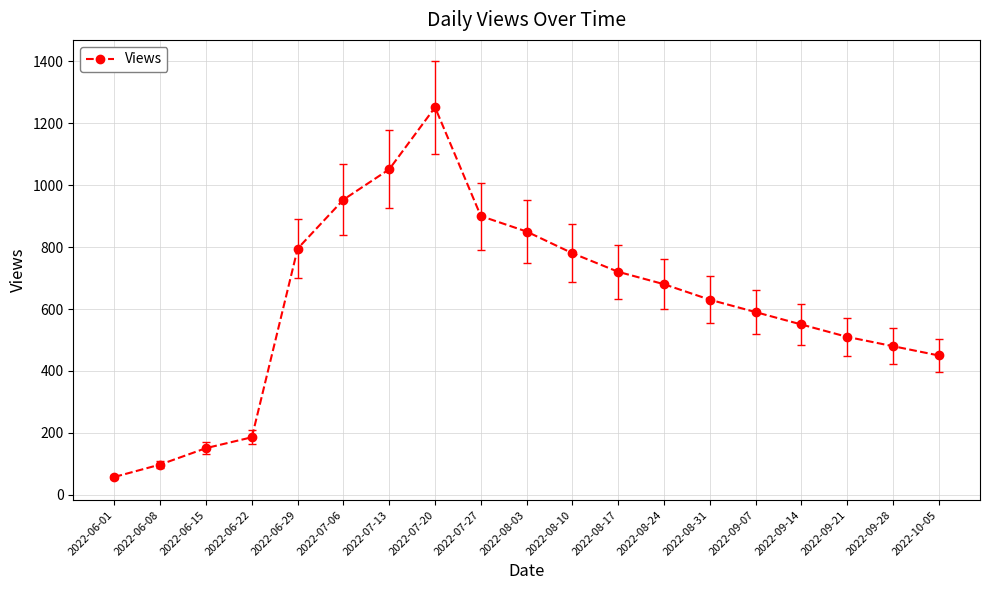

What is the average value?

615